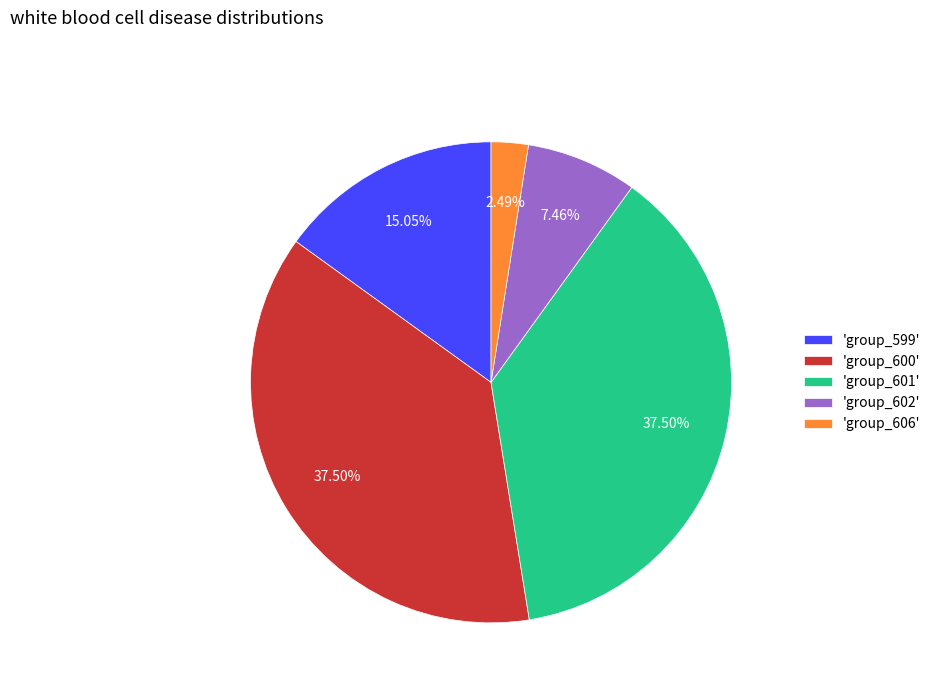

Do 'group_600' and 'group_602' together represent more than half of the pie?

No